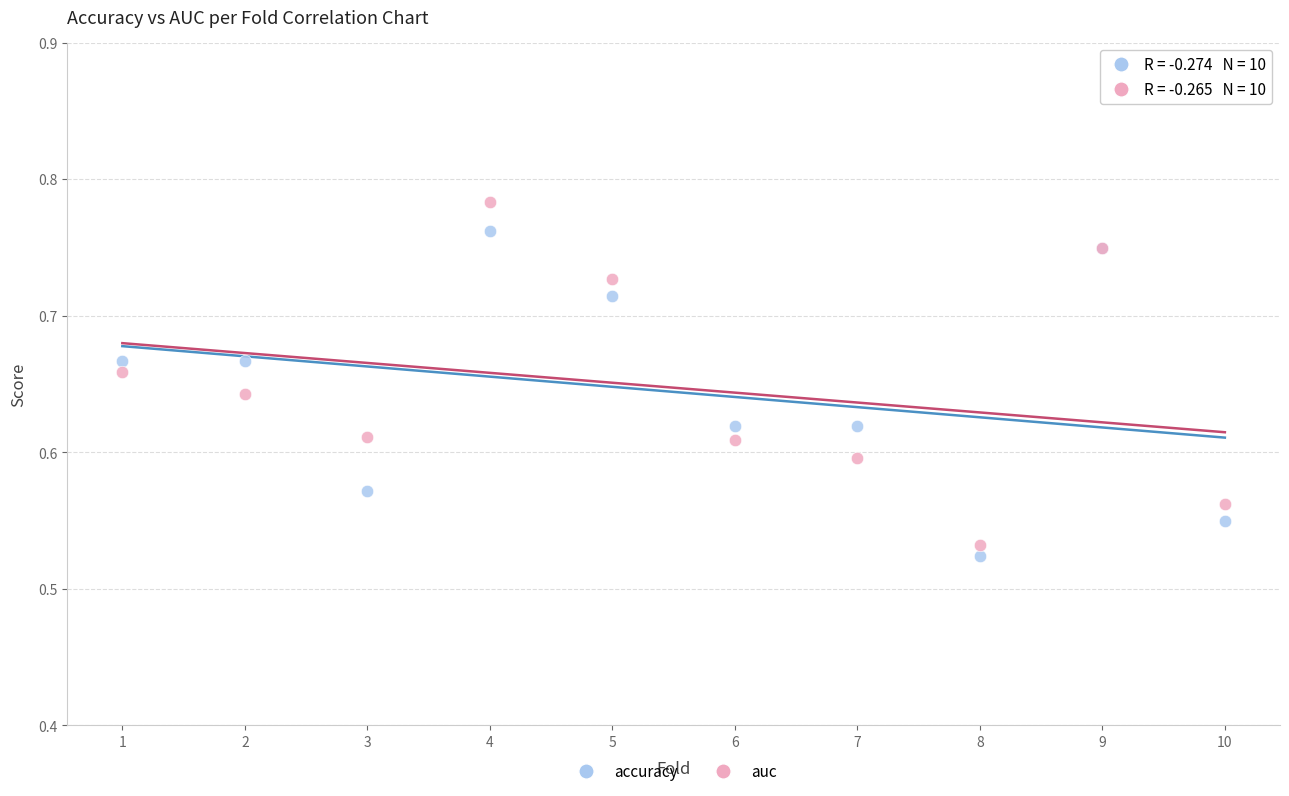

Which series contains the highest Y value?

auc